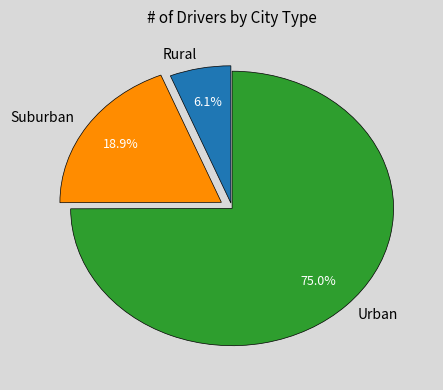

Count the number of slices in the pie.

3